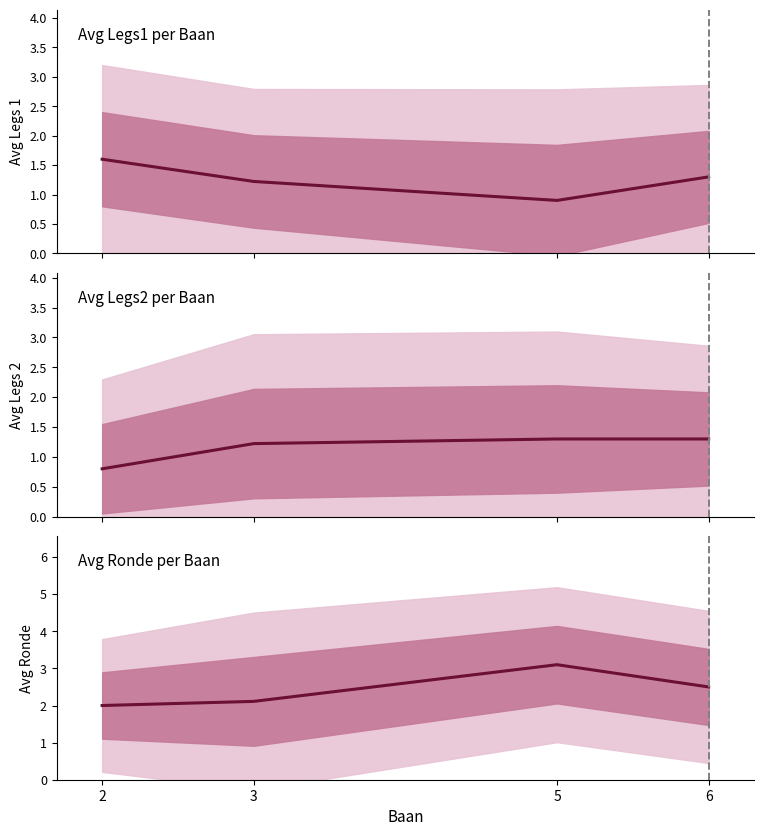

True or false: Avg Legs2 per Baan and Avg Ronde per Baan cross at least once.

False